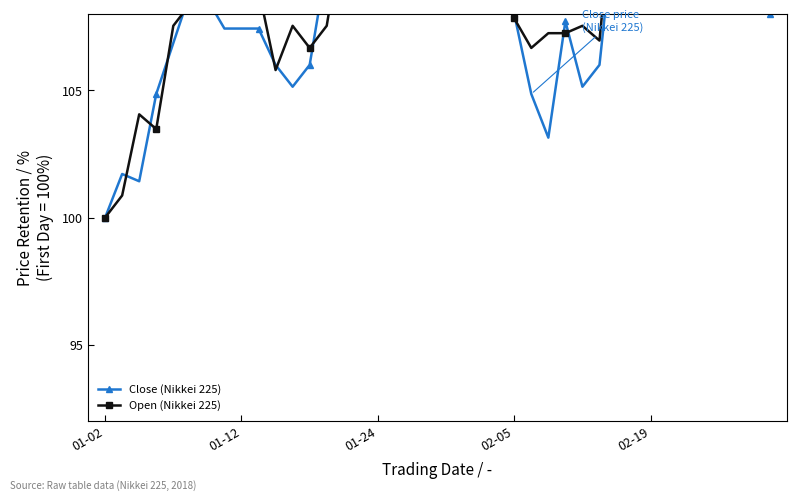

At how many categories does at least one series exceed 100?

39